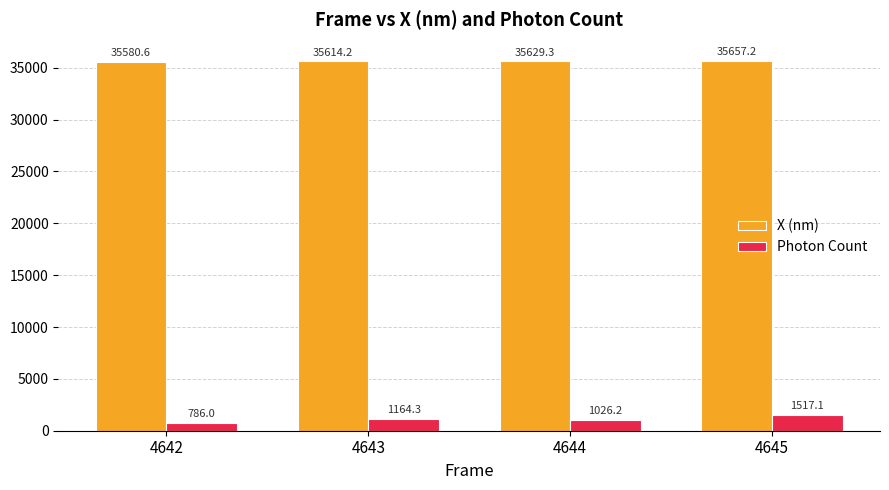

At which category is the sum across all series the highest?

4645